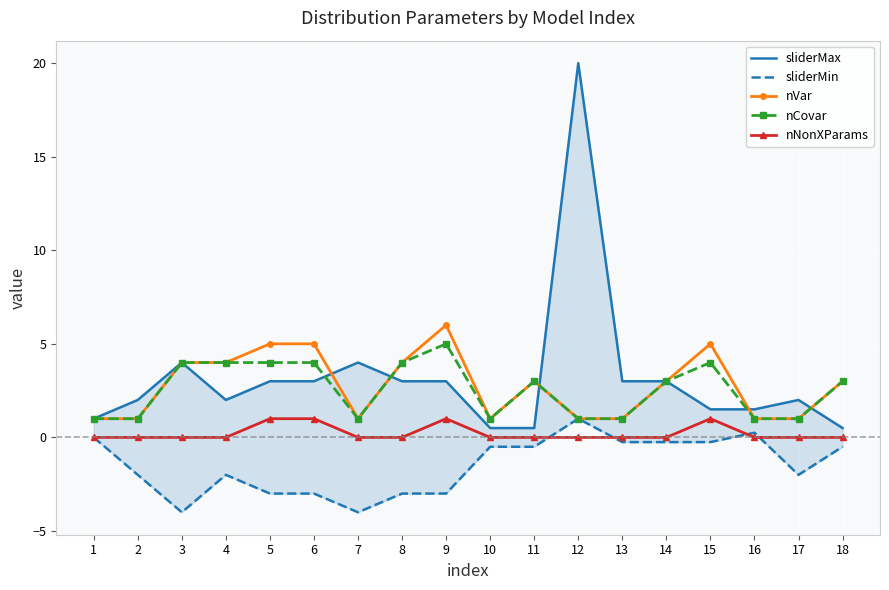

Which label corresponds to the smallest value in the chart?

3